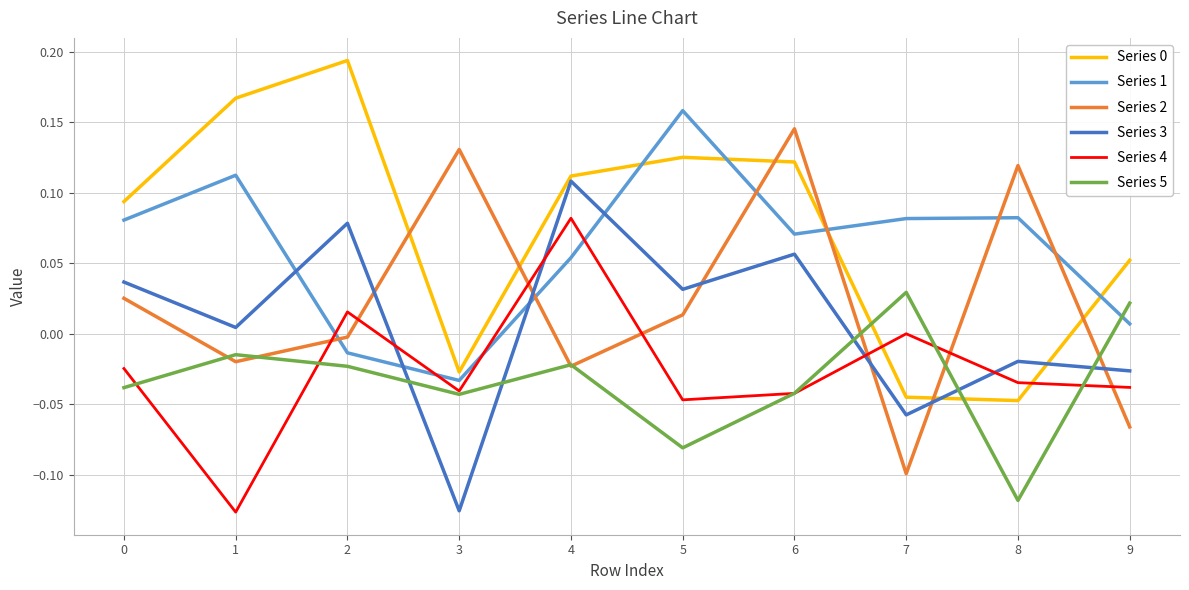

True or false: Series 4 and Series 3 cross at least once.

True